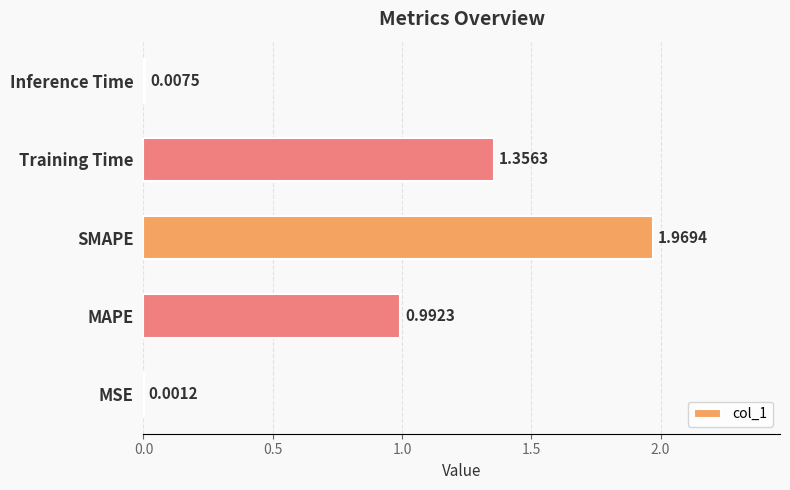

Which label corresponds to the largest value in the chart?

SMAPE